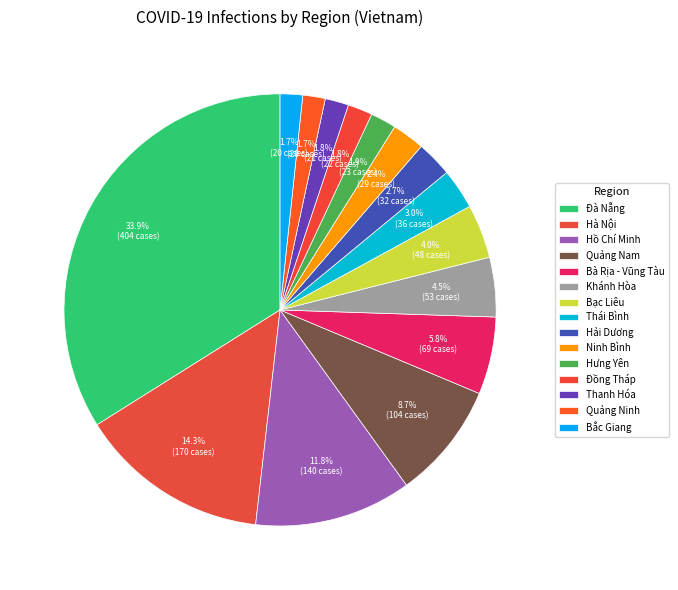

Is it true that Đà Nẵng is 34% of the pie?

True